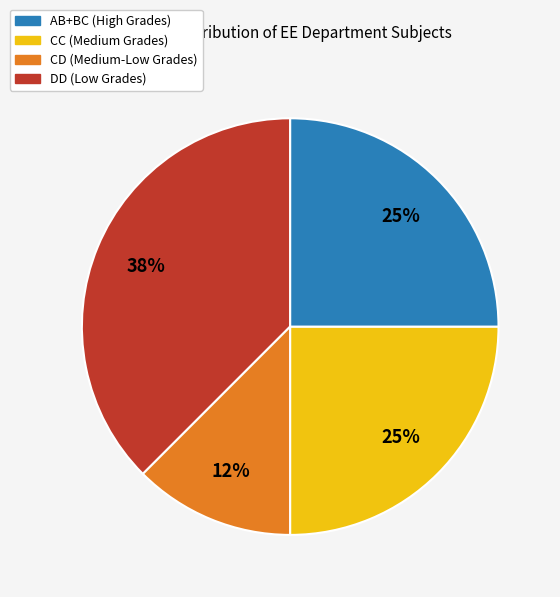

Is there a majority slice in this chart?

No